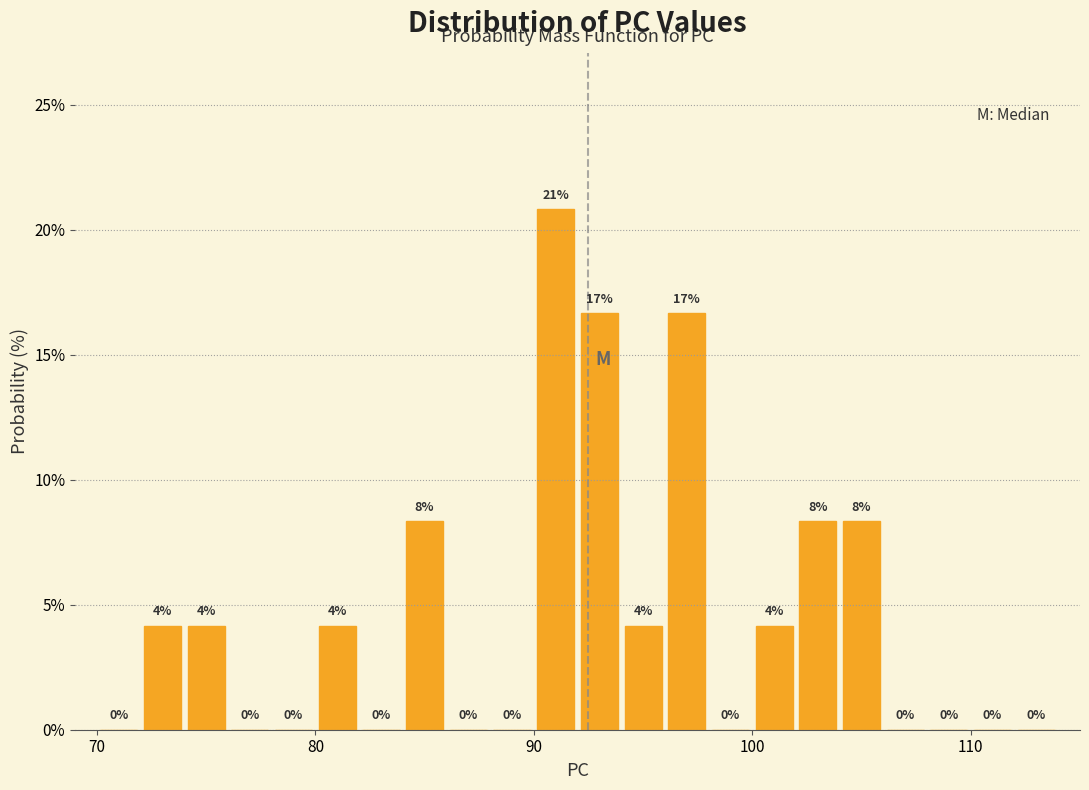

Read against the x-axis, roughly where is the centre of the tallest bar?

91